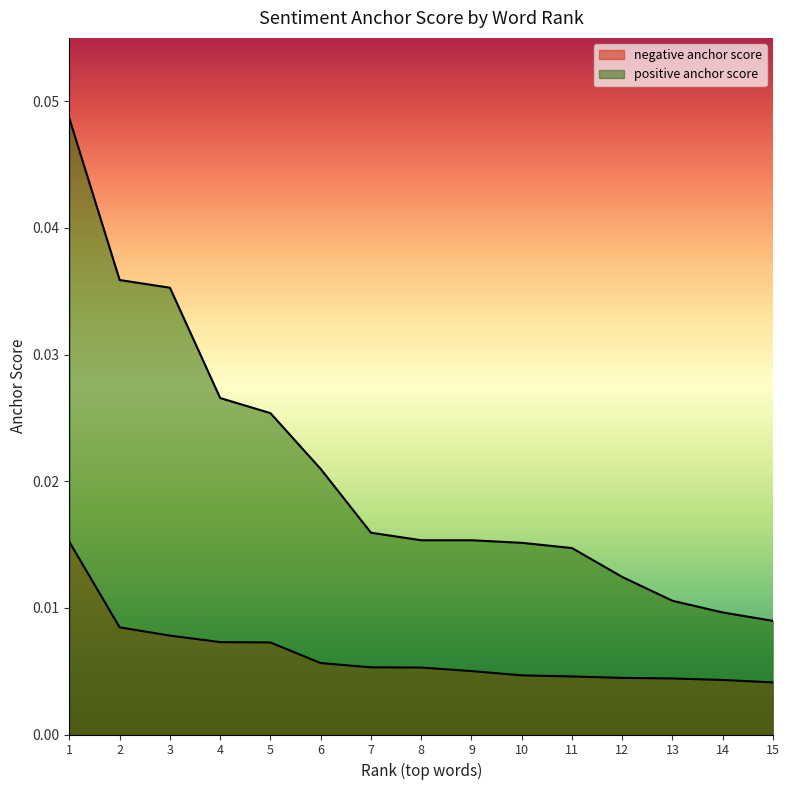

Is the value of positive anchor score at 2 greater than the value of negative anchor score at 8?

Yes